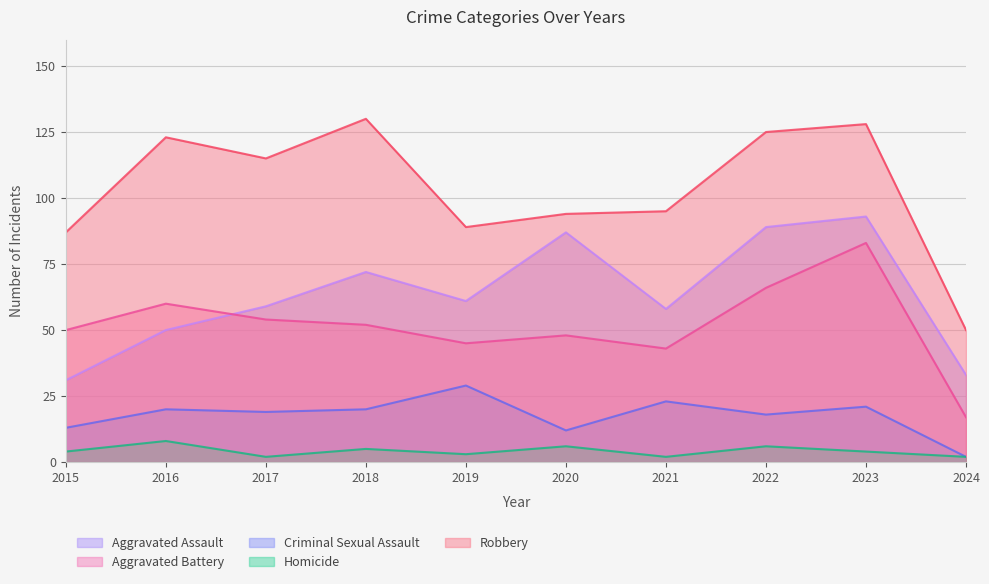

What is the difference between the maximum and minimum values in the Criminal Sexual Assault series?

27